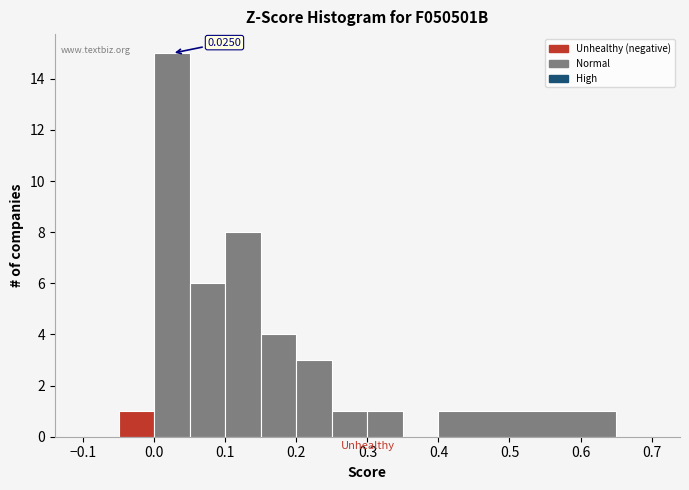

Over which range of the x-axis is the bar tallest?

0.00 to 0.05